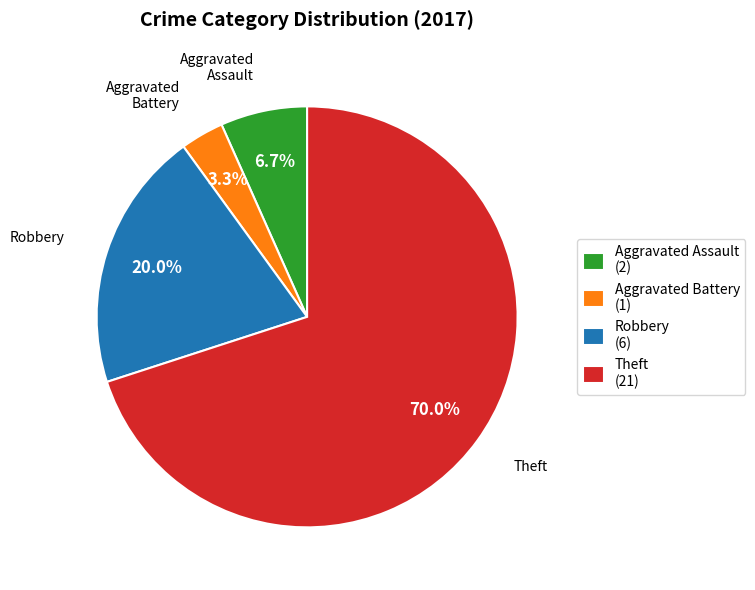

How many slices are in this pie chart?

4